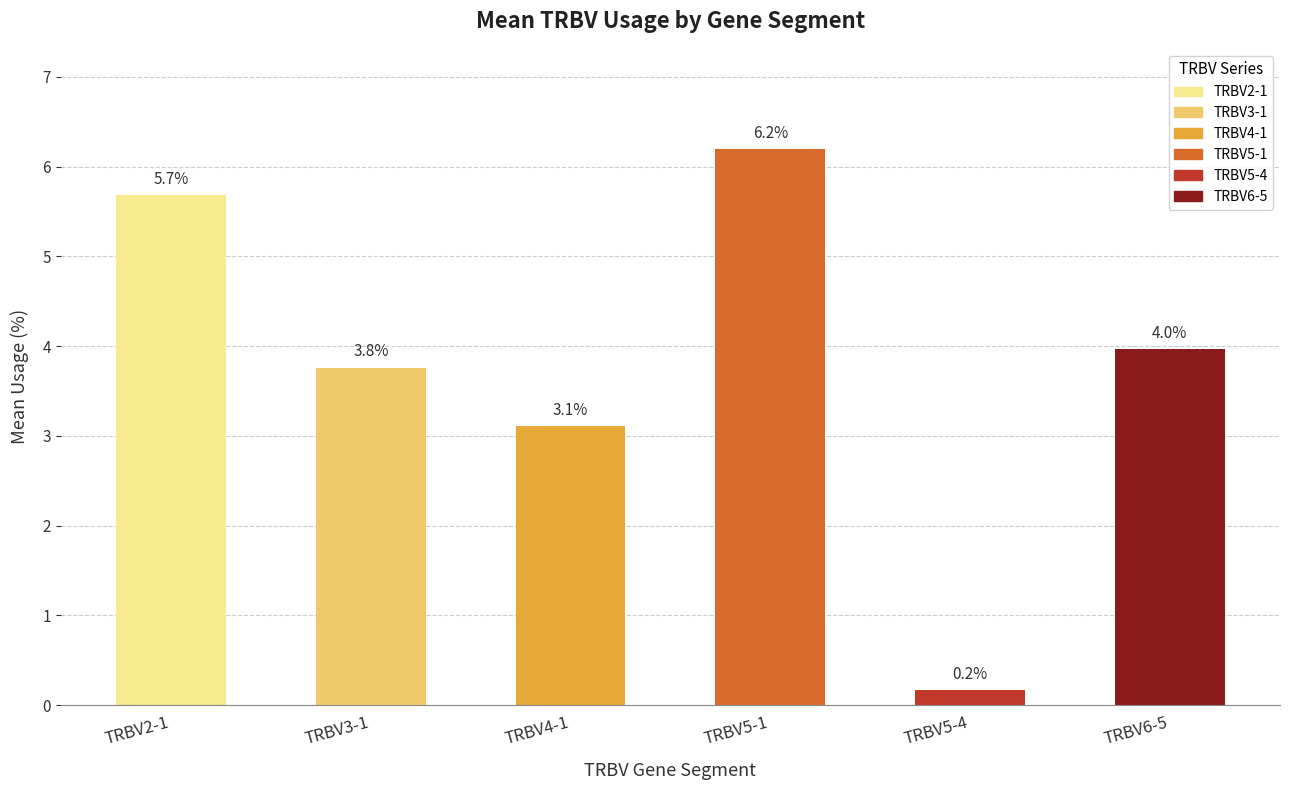

Reading left to right, what are all the values shown in this chart?

TRBV2-1=5.7	TRBV3-1=3.8	TRBV4-1=3.1	TRBV5-1=6.2	TRBV5-4=0.2	TRBV6-5=4.0